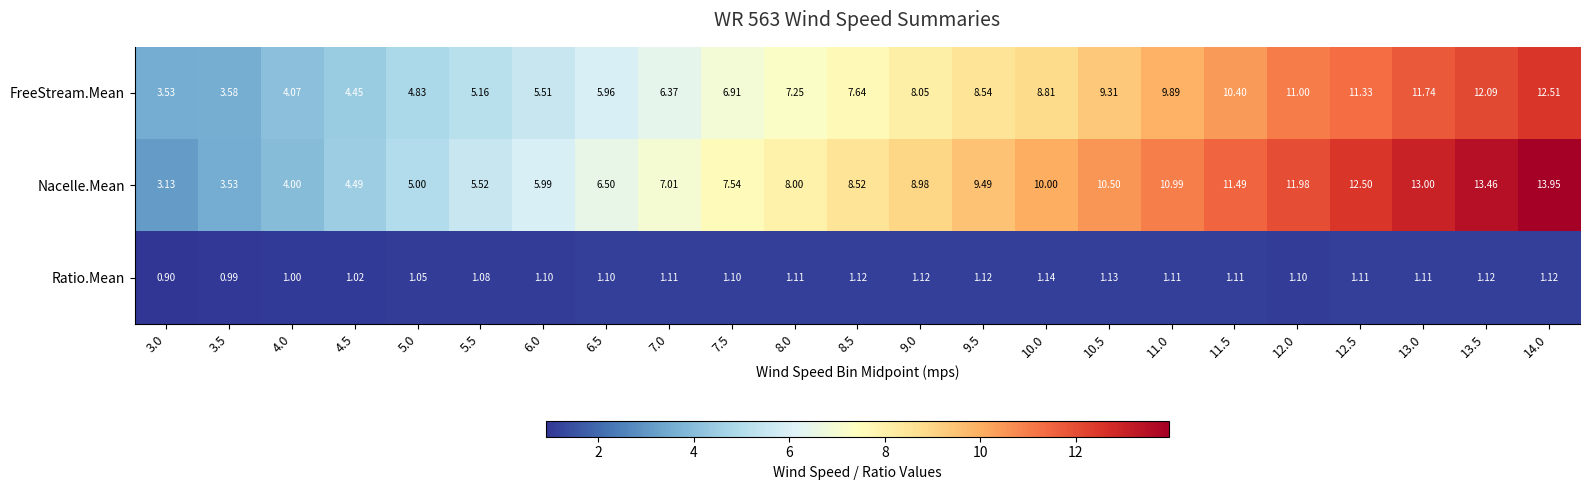

At which category does the chart reach its minimum across all series?

3.0